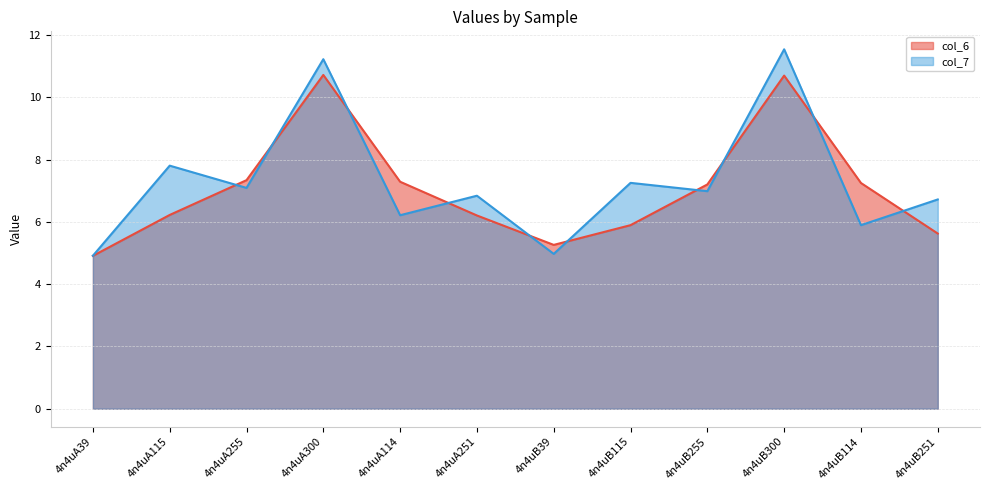

At which label does col_7 first exceed 6?

4n4uA115